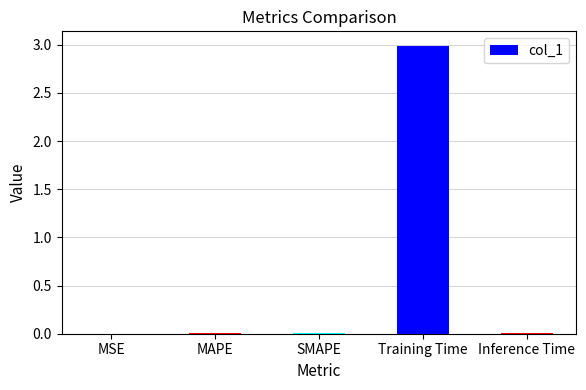

Are the bars horizontal?

No